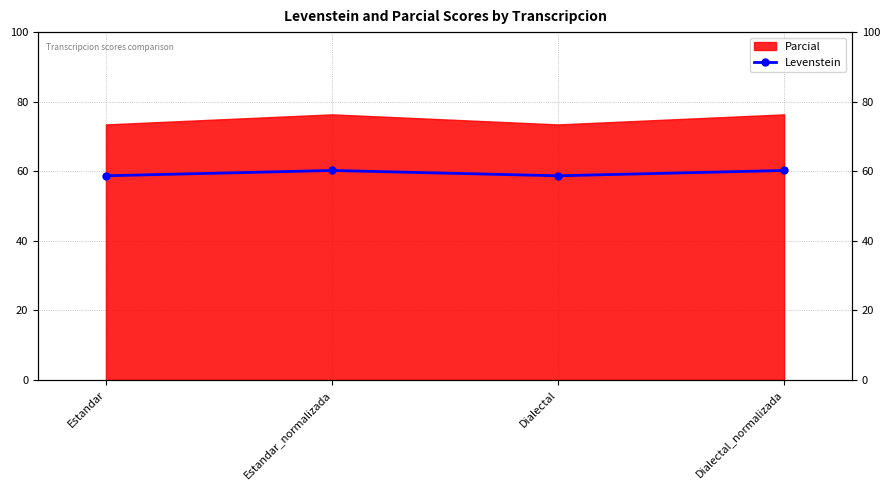

The value at Dialectal_normalizada is 36.3. True or false?

False